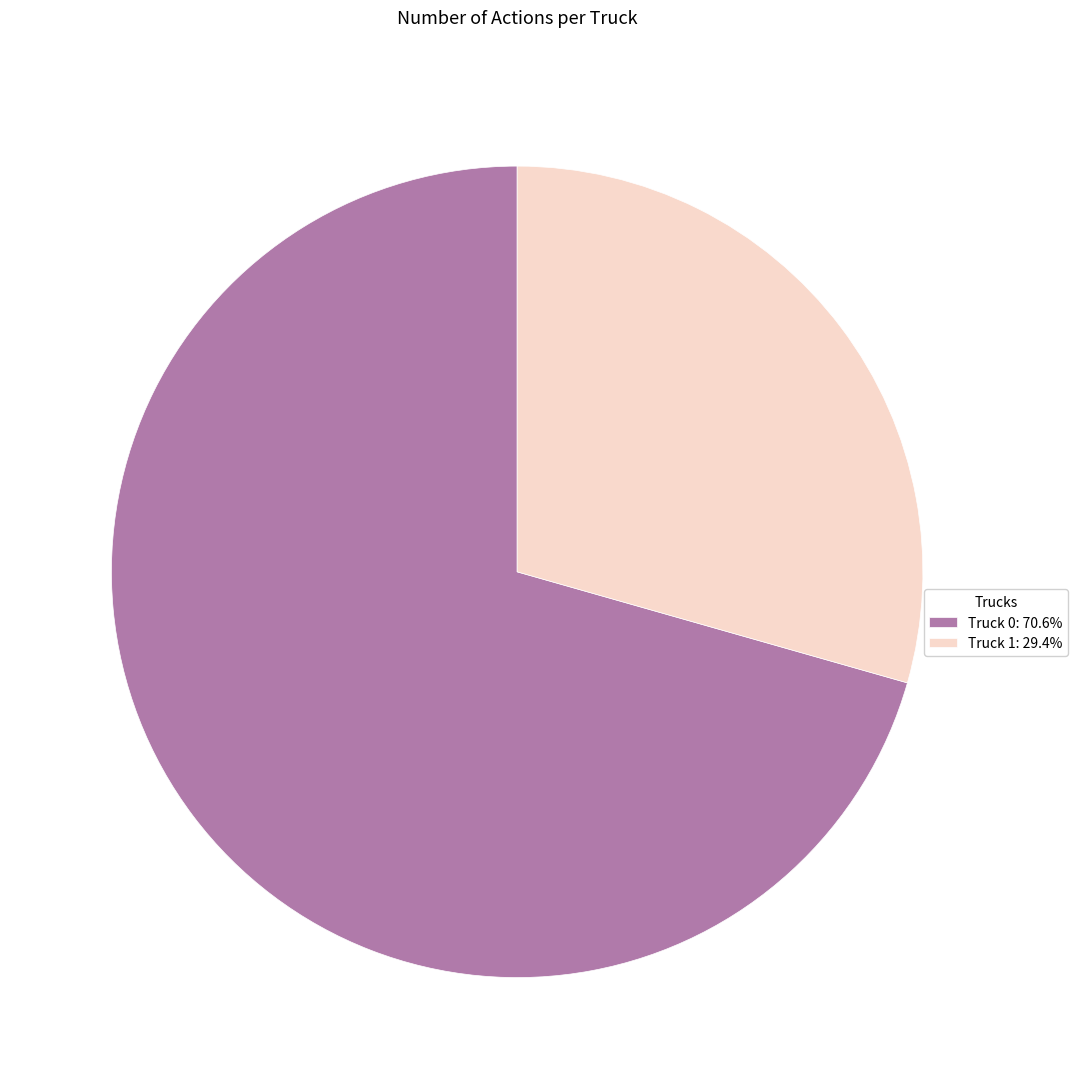

What is the ratio of the value at Truck 0 to the value at Truck 1?

2.4